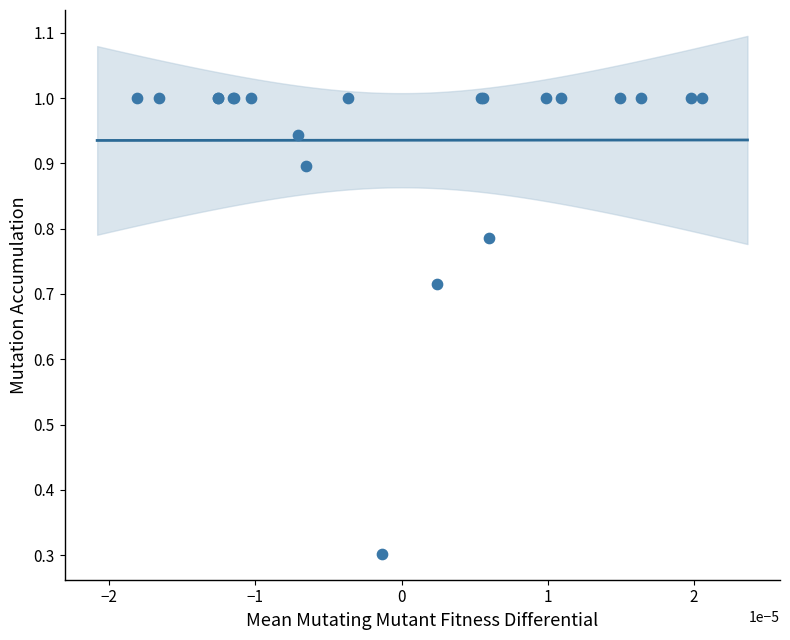

What Y value in the scatter plot is closest to 0?

0.3